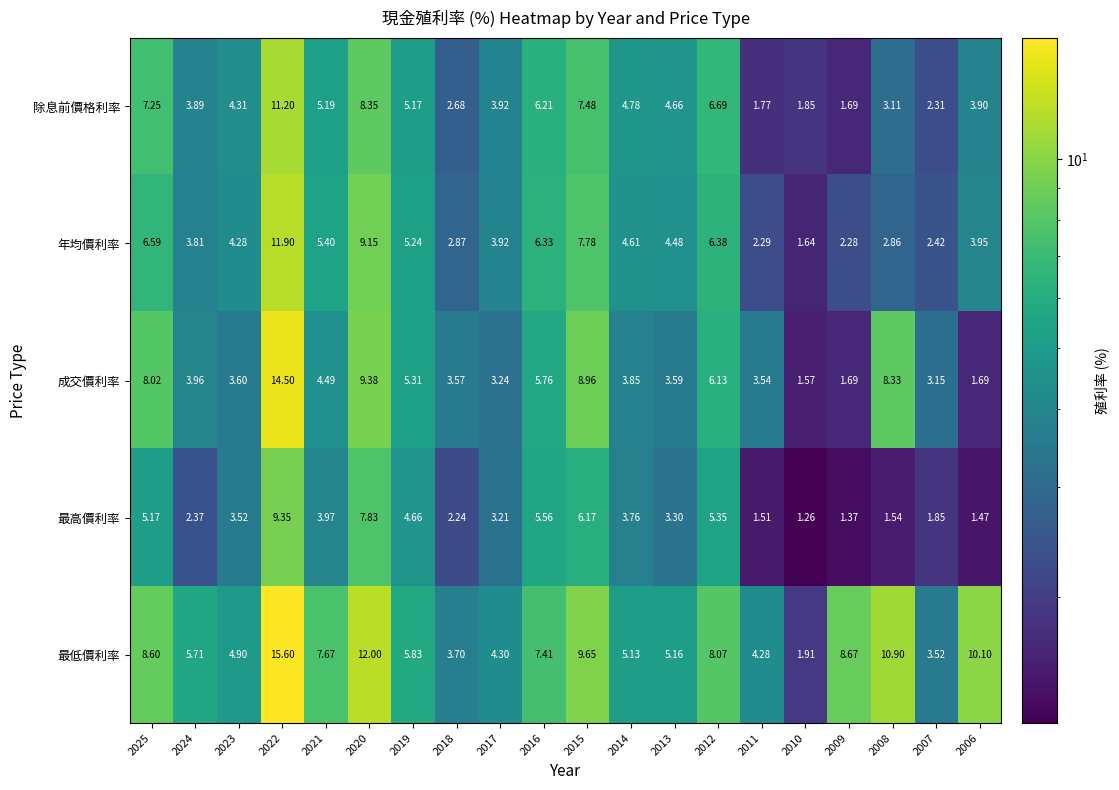

Which series has the largest total across all categories?

最低價利率